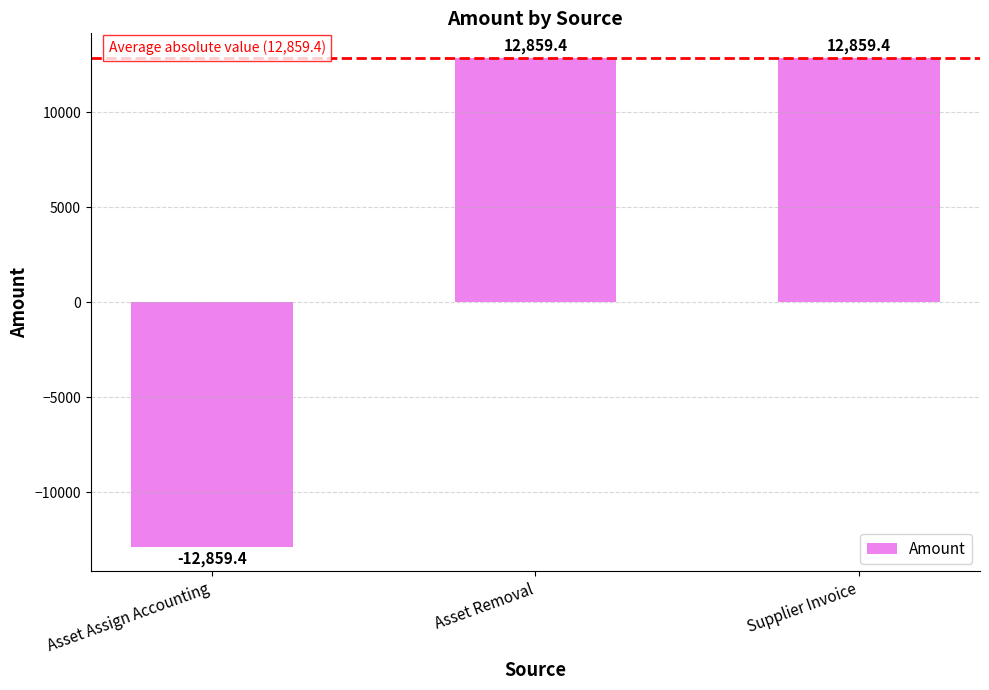

Reading left to right, list all the values displayed in this chart.

Asset Assign Accounting=-12859.4	Asset Removal=12859.4	Supplier Invoice=12859.4